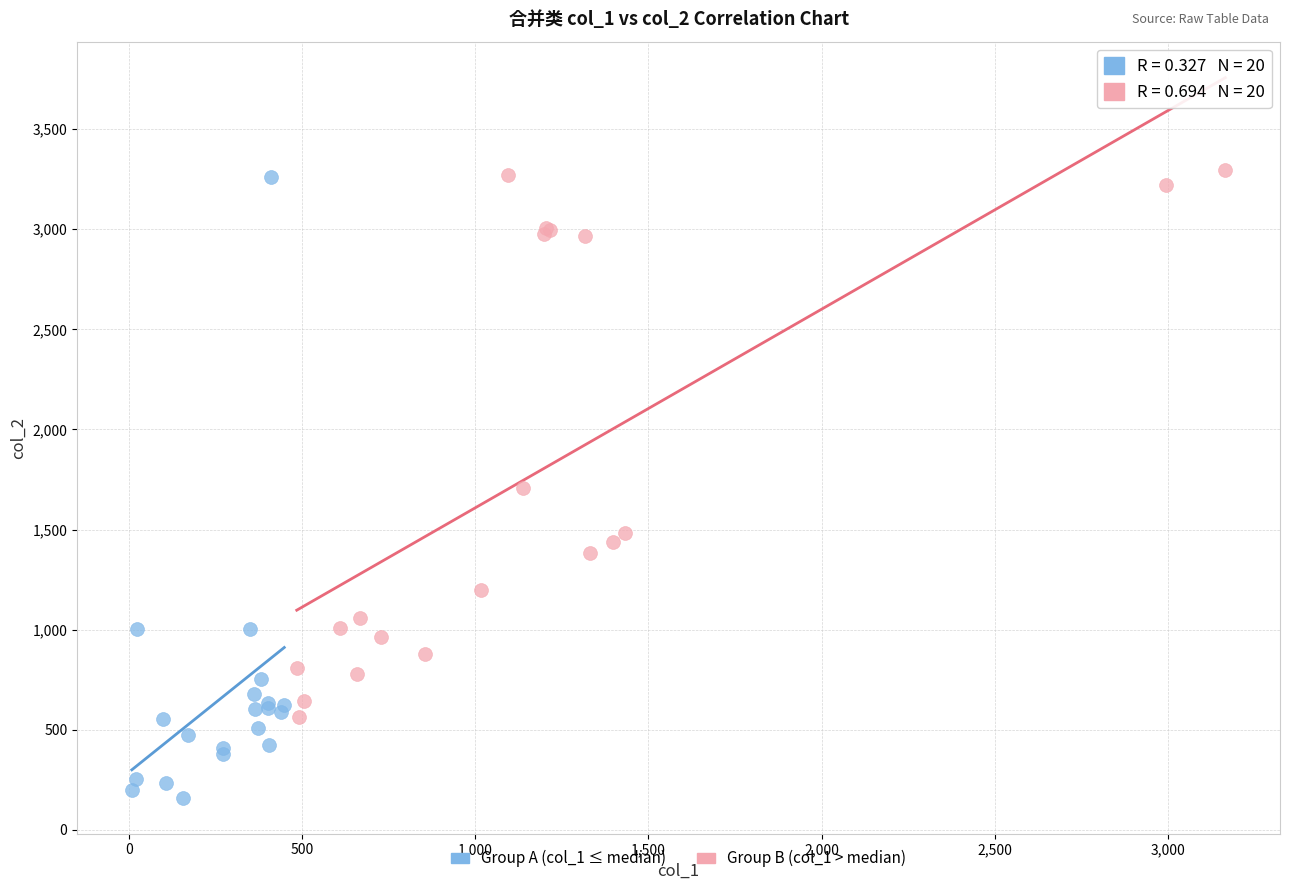

Which series reaches the minimum Y coordinate?

Group A (col_1 ≤ median)